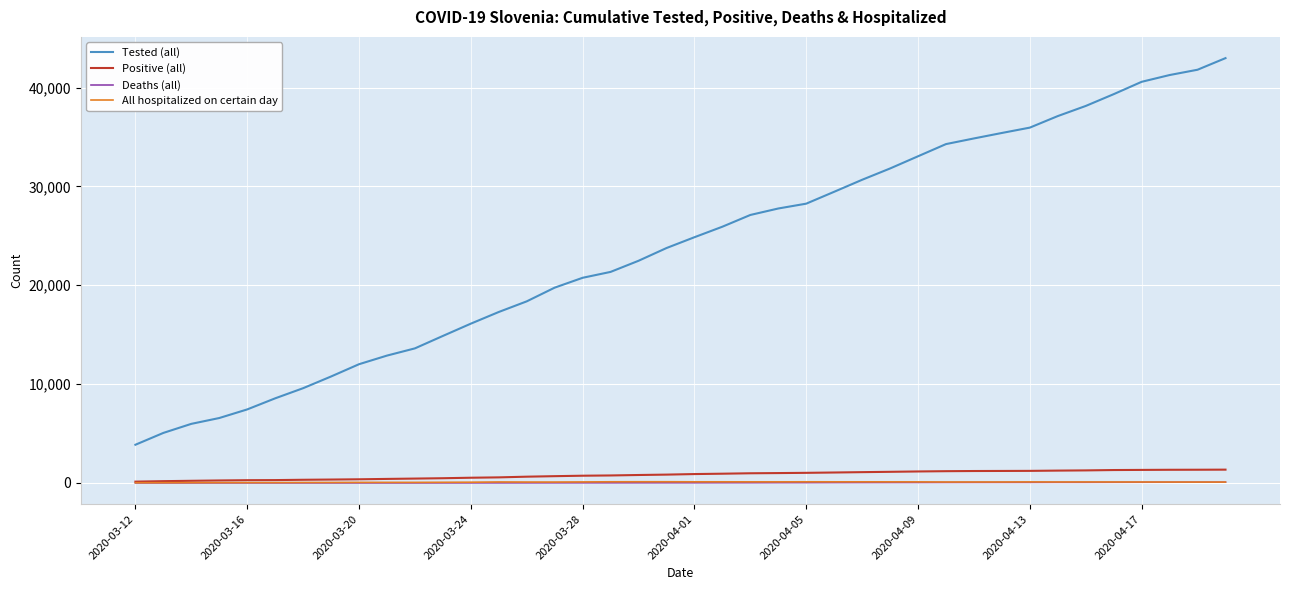

What are all the series names shown in the legend?

Tested (all), Positive (all), Deaths (all), All hospitalized on certain day